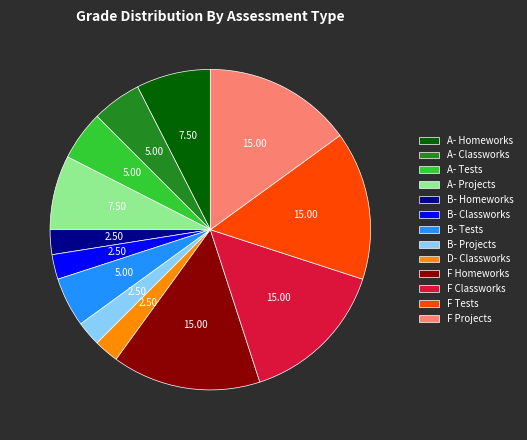

Which has a higher value, B- Homeworks or F Tests?

F Tests